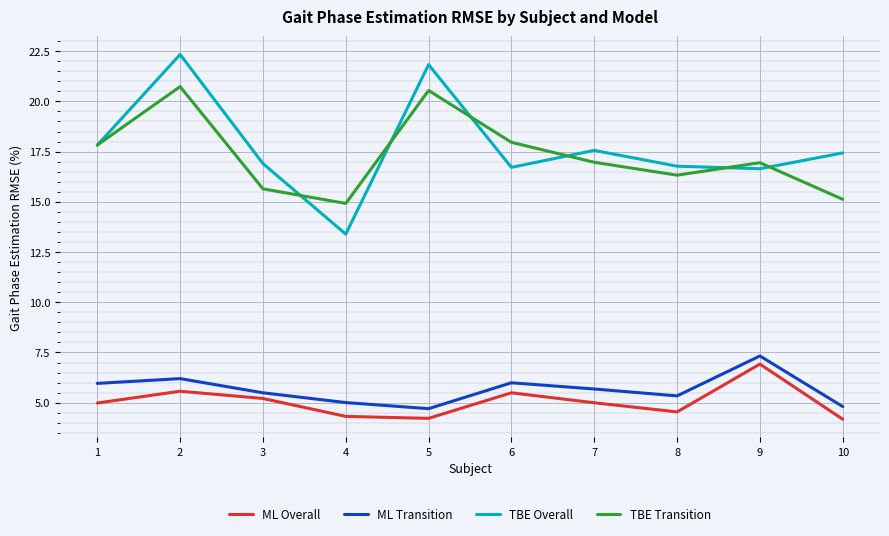

Rank the series at 4 from lowest to highest value.

ML Overall, ML Transition, TBE Overall, TBE Transition